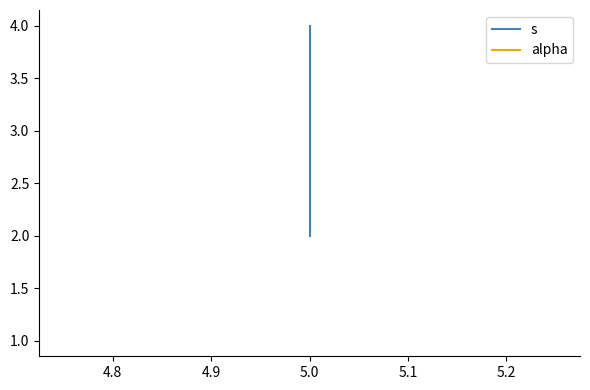

Does the chart display data point markers on the line(s)?

No